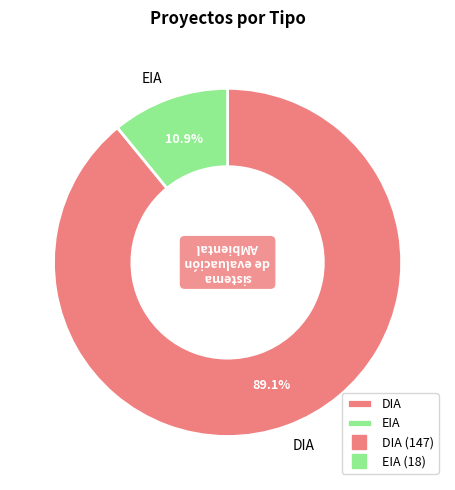

True or false: DIA accounts for 75% of the total.

False